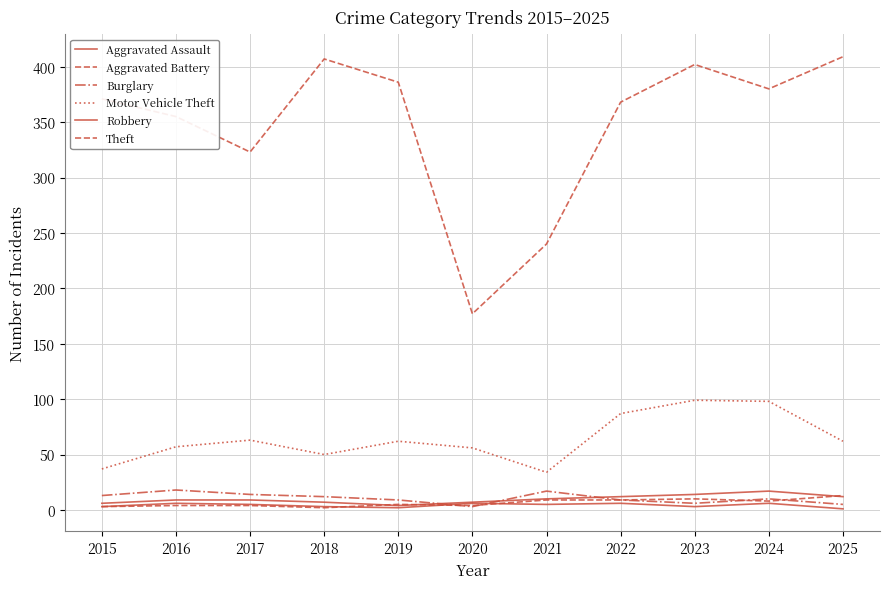

How many lines are shown in the chart?

6